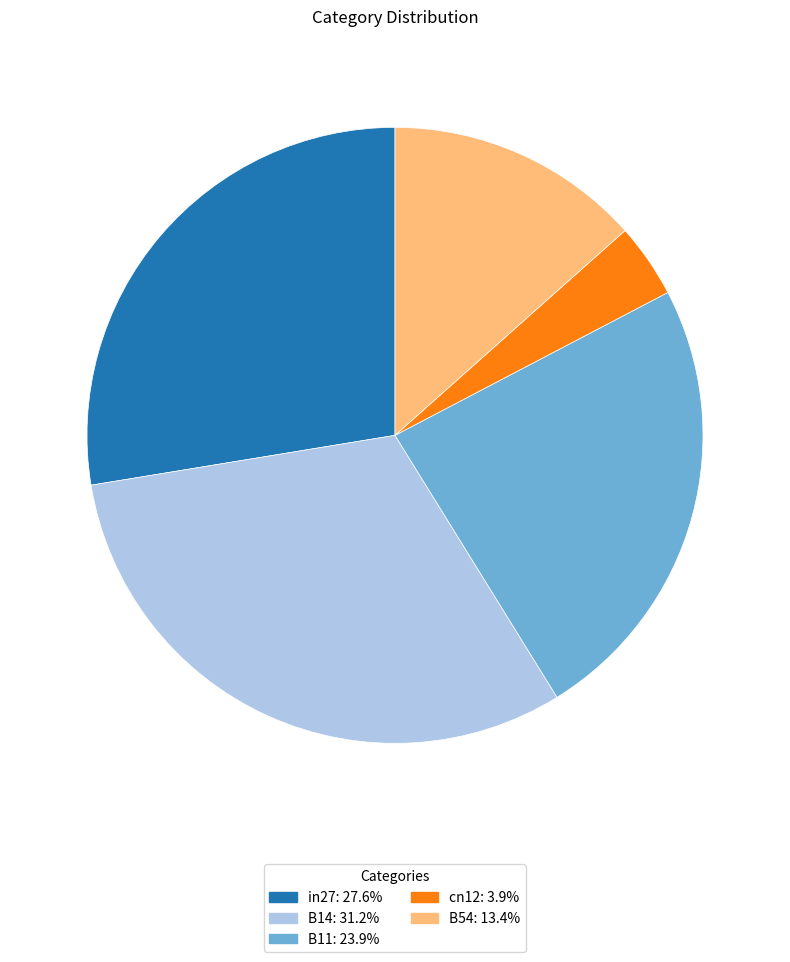

How many slices are in this pie chart?

5